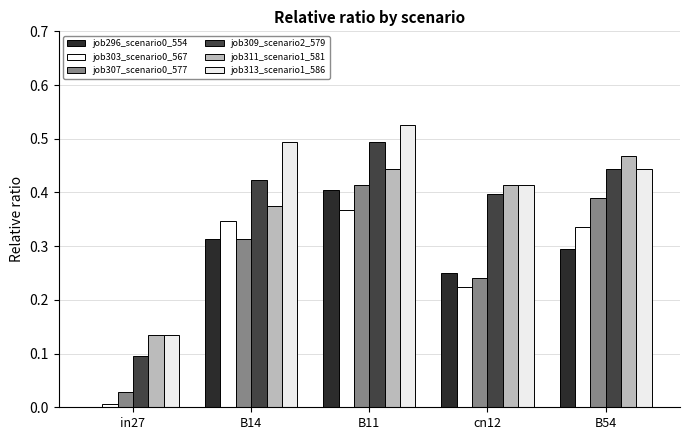

At which label does job307_scenario0_577 reach its peak?

B11